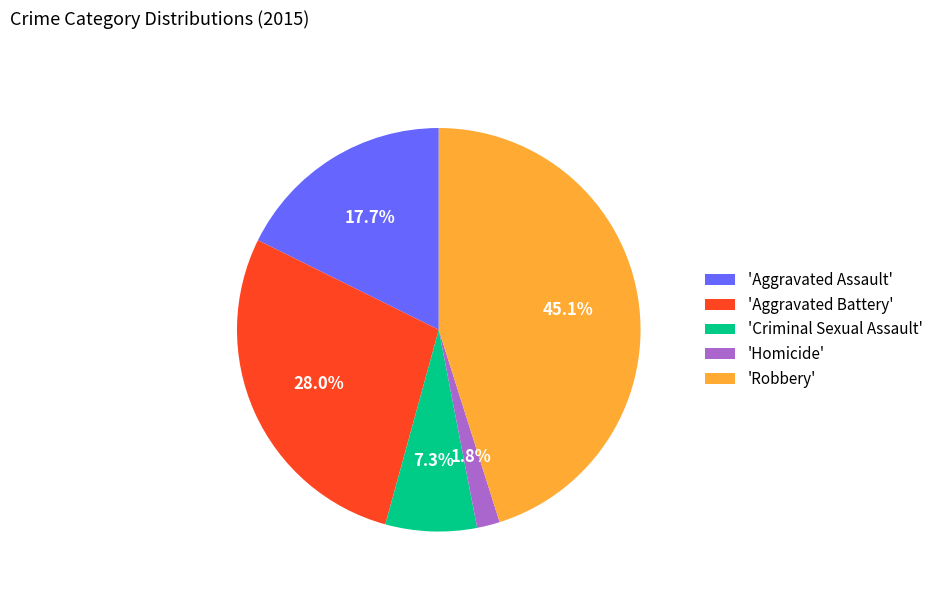

Approximately how many times larger is the value at 'Aggravated Battery' compared to 'Aggravated Assault'?

1.6